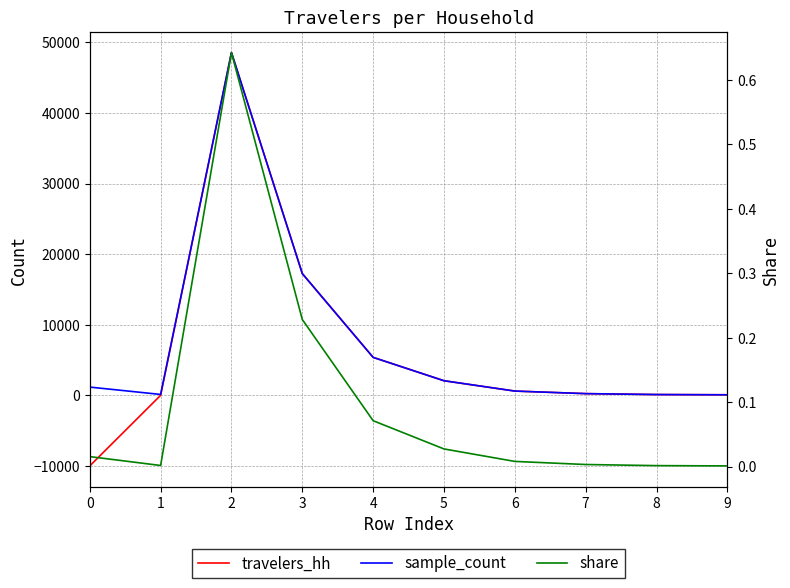

What is the sum of the travelers_hh values at 0 and 5?

-7932.0